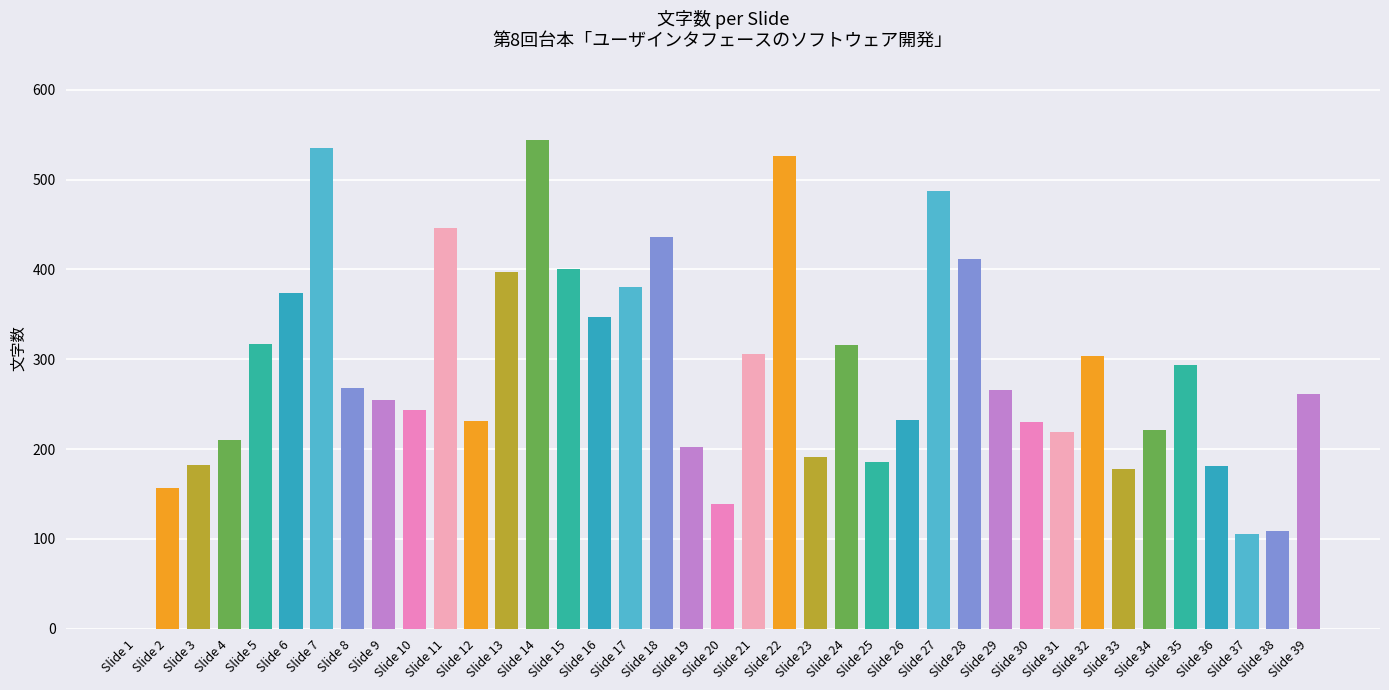

What is the sum of the values at Slide 29 and Slide 30?

496